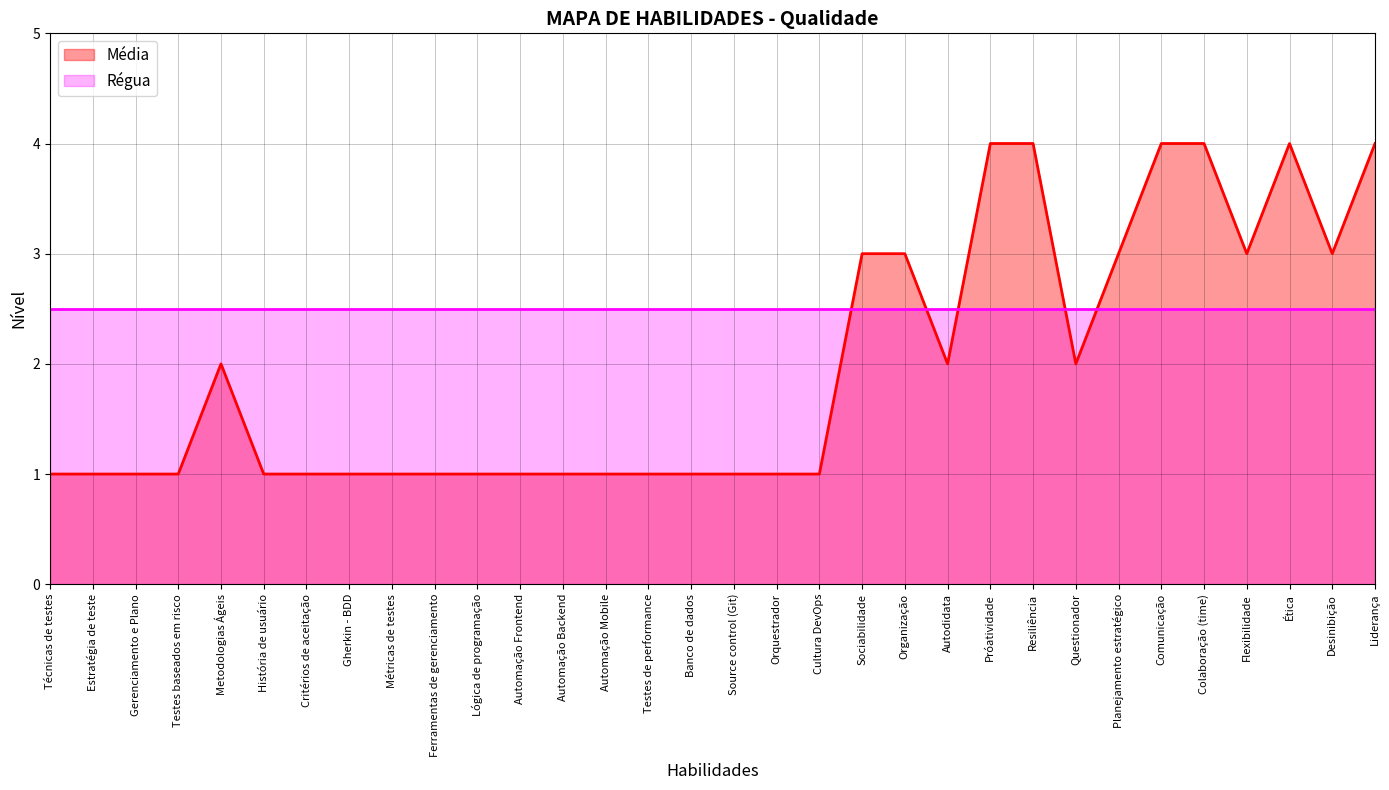

Where is the data nearest to the value 2?

Metodologias Ágeis